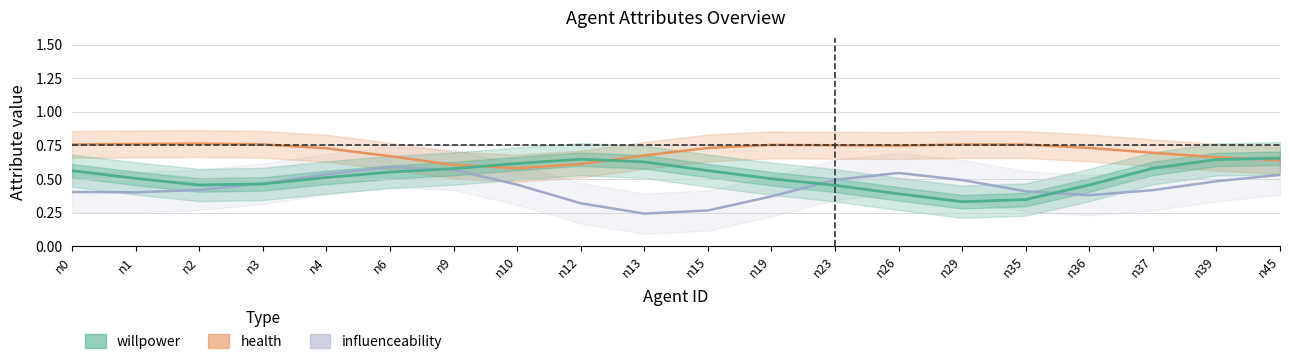

What is the approximate value of health at n2?

0.8